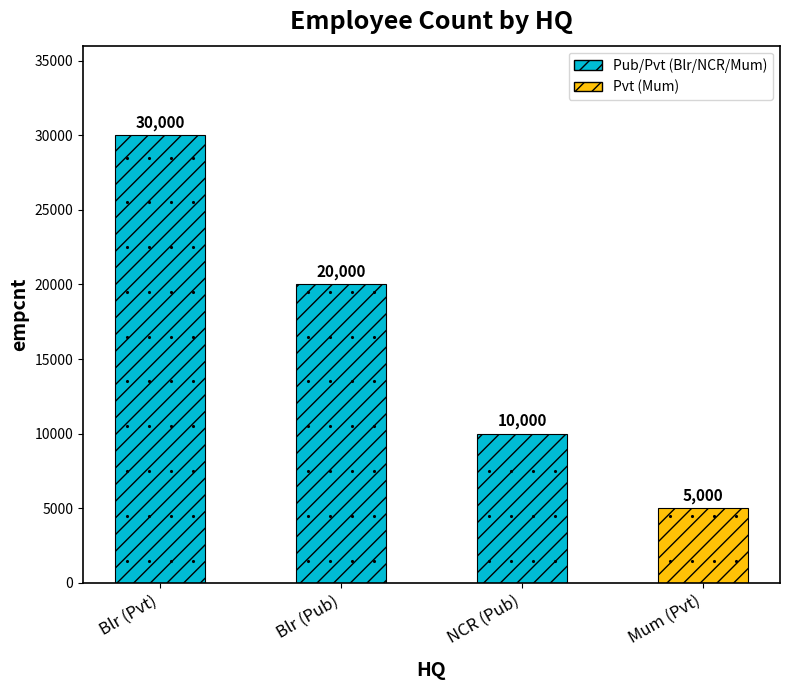

The value at NCR (Pub) is 10000. True or false?

True